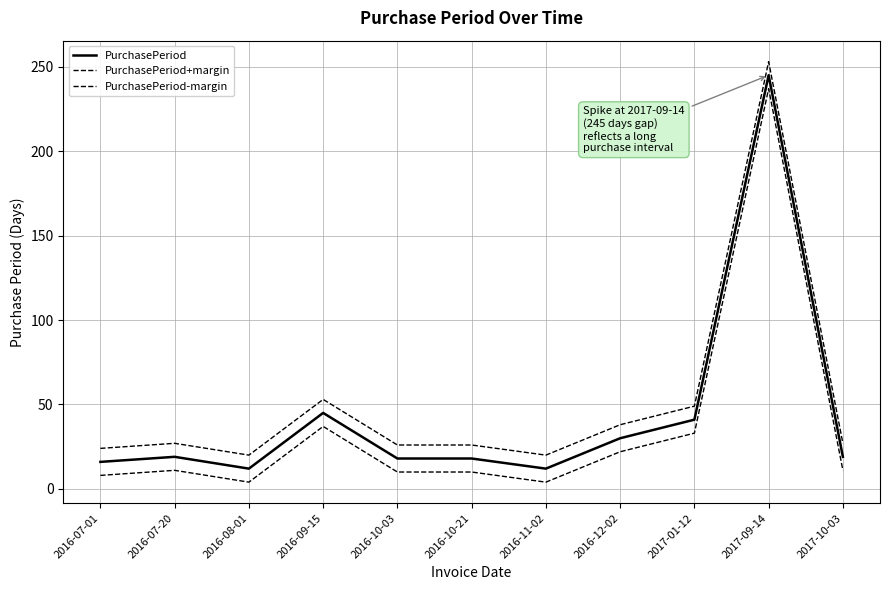

Which category has the highest value in the PurchasePeriod-margin series?

2017-09-14